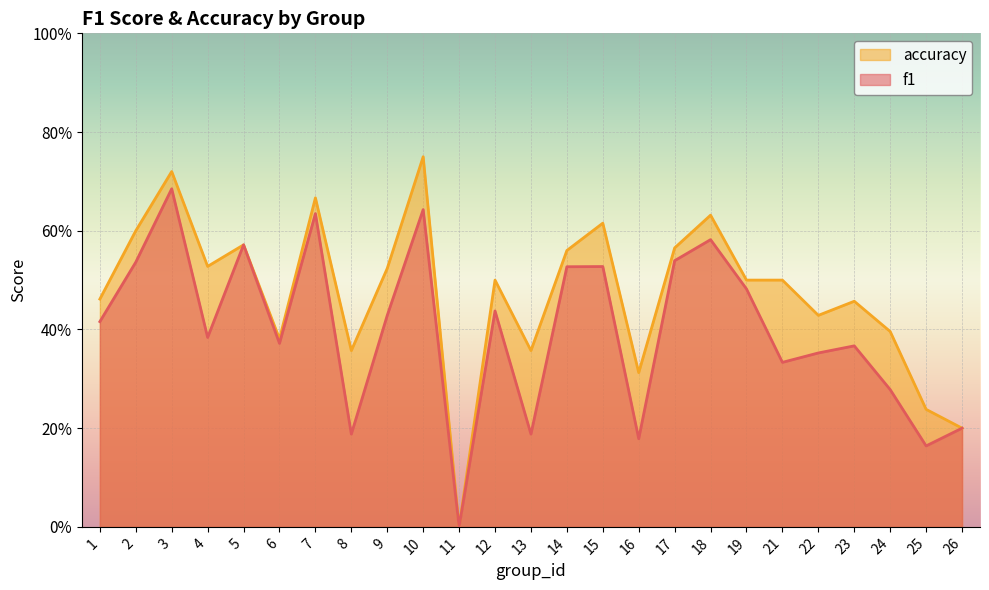

What is the spread (max minus min) of values at 2?

0.1